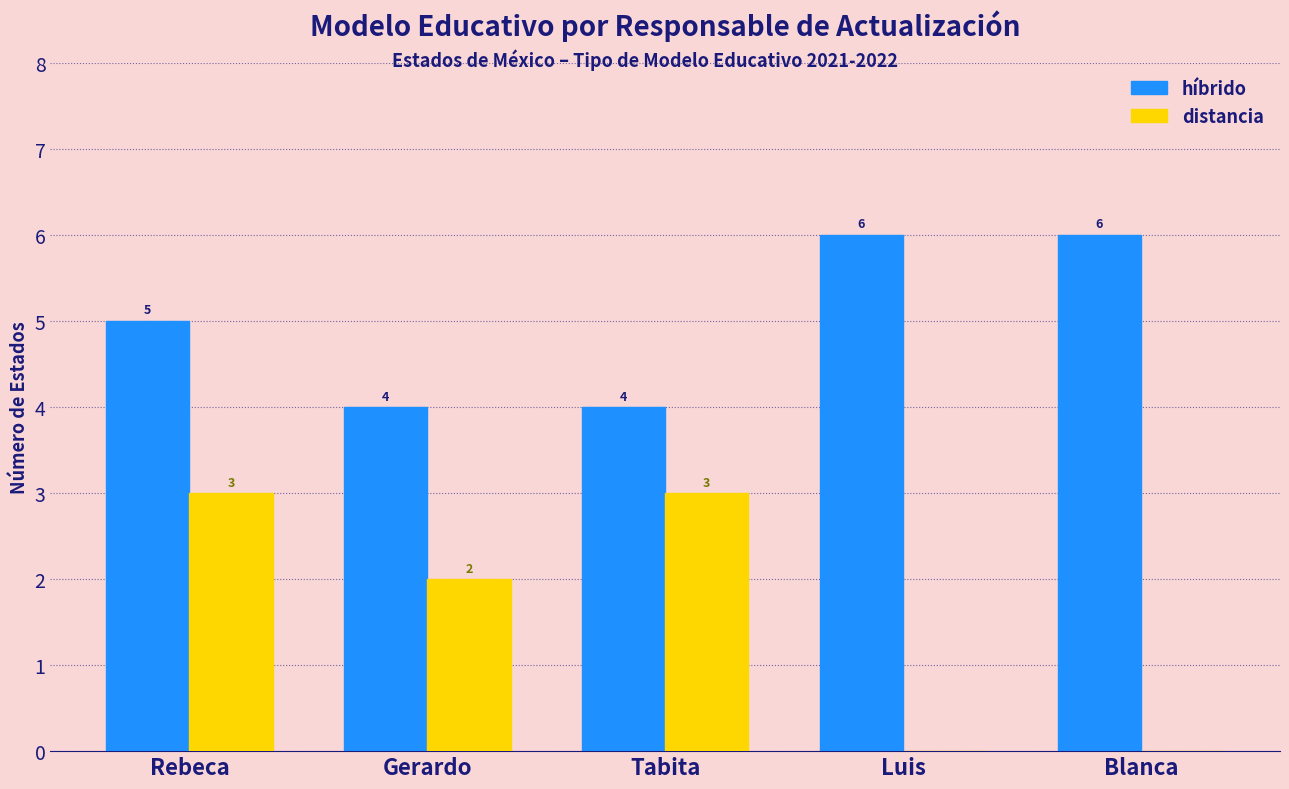

Which series changed the most between Rebeca and Blanca?

distancia